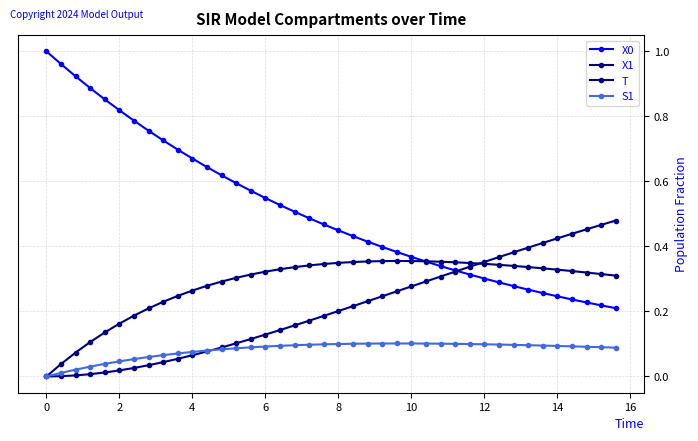

How many lines are shown in the chart?

4